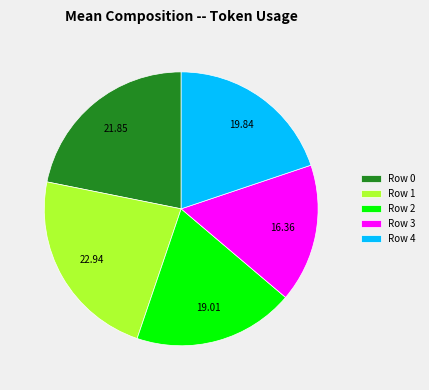

The Row 2 slice represents 19% of the pie. True or false?

True